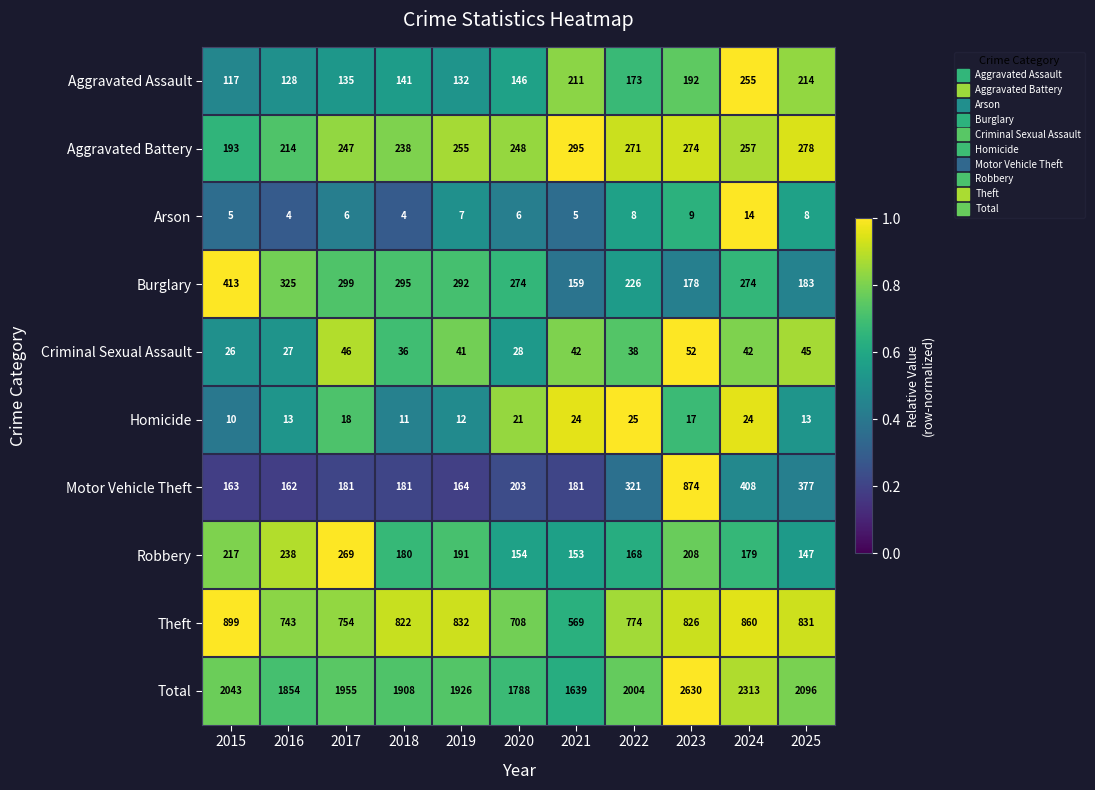

Rank the series by their maximum value, from lowest to highest.

Arson, Homicide, Criminal Sexual Assault, Aggravated Assault, Robbery, Aggravated Battery, Burglary, Motor Vehicle Theft, Theft, Total